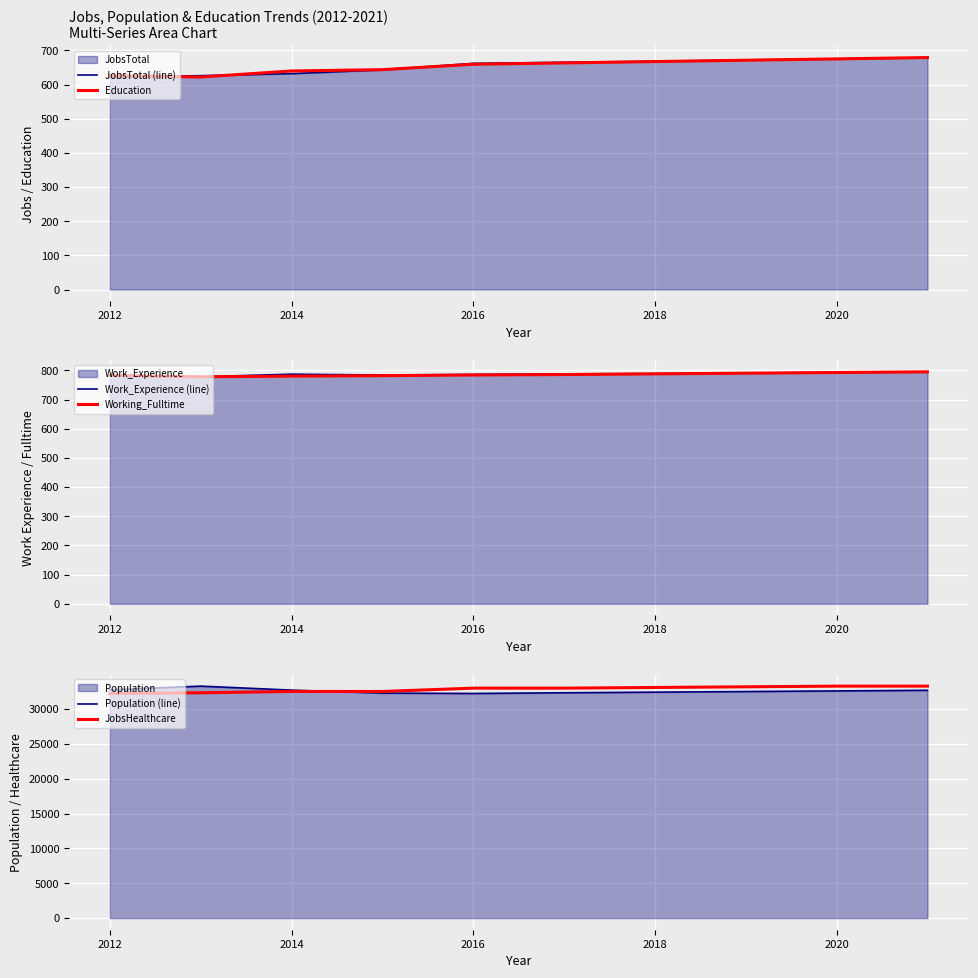

Is it true that Population (line) equals 12355.6 at 2012?

False